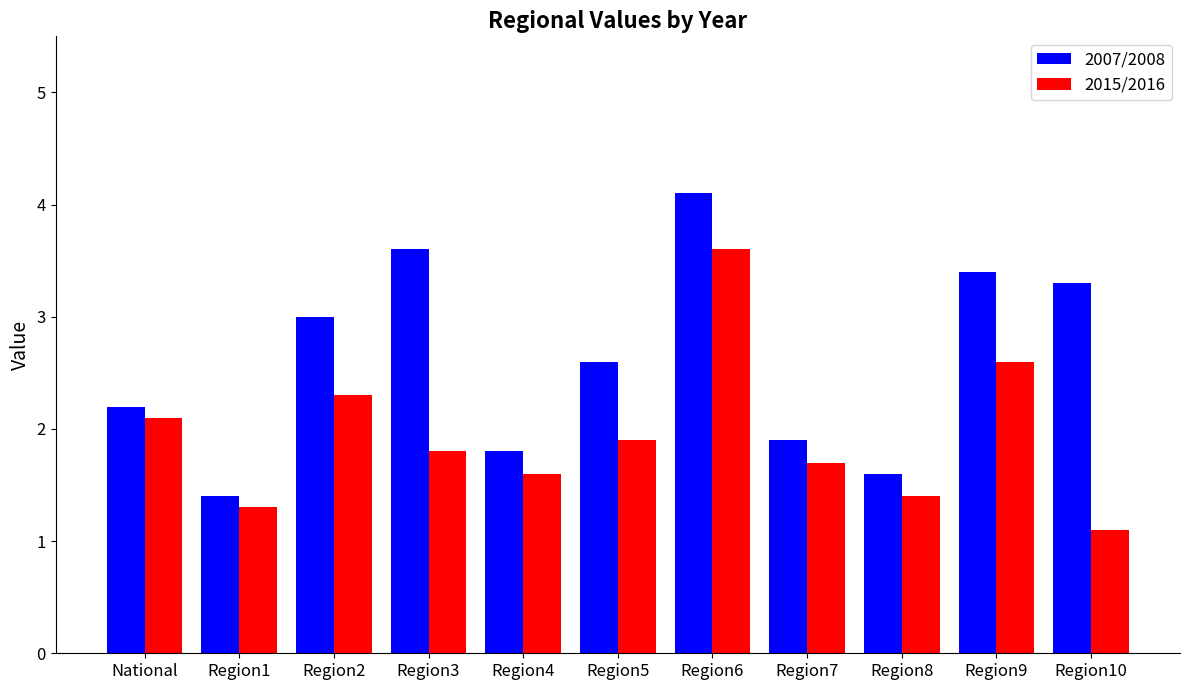

List the labels in order of 2015/2016 value, smallest first.

Region10, Region1, Region8, Region4, Region7, Region3, Region5, National, Region2, Region9, Region6